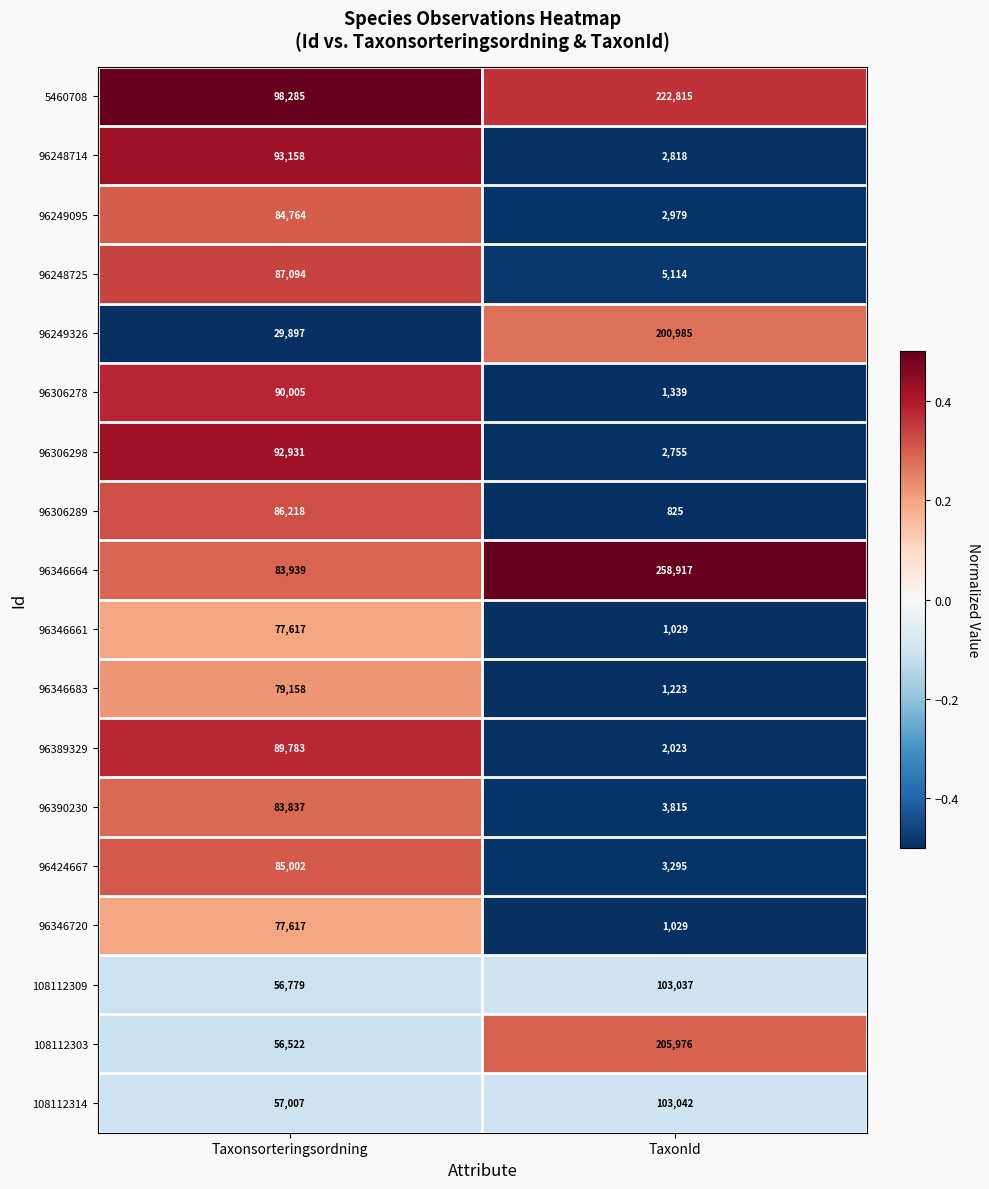

The value of 96248725 at Taxonsorteringsordning is 36160. True or false?

False